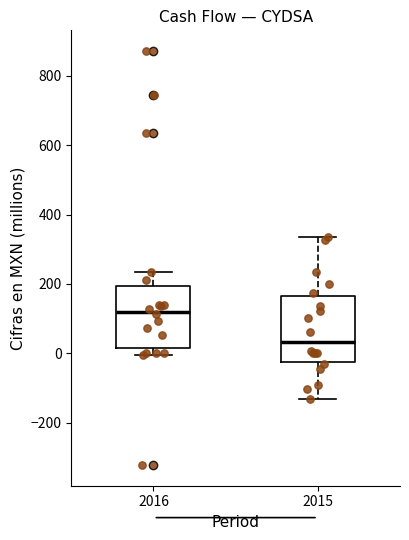

Where does the median line of the box at x = 2015 sit on the y-axis? The values are not printed on the chart, so give them approximately, as read against the axis.

40